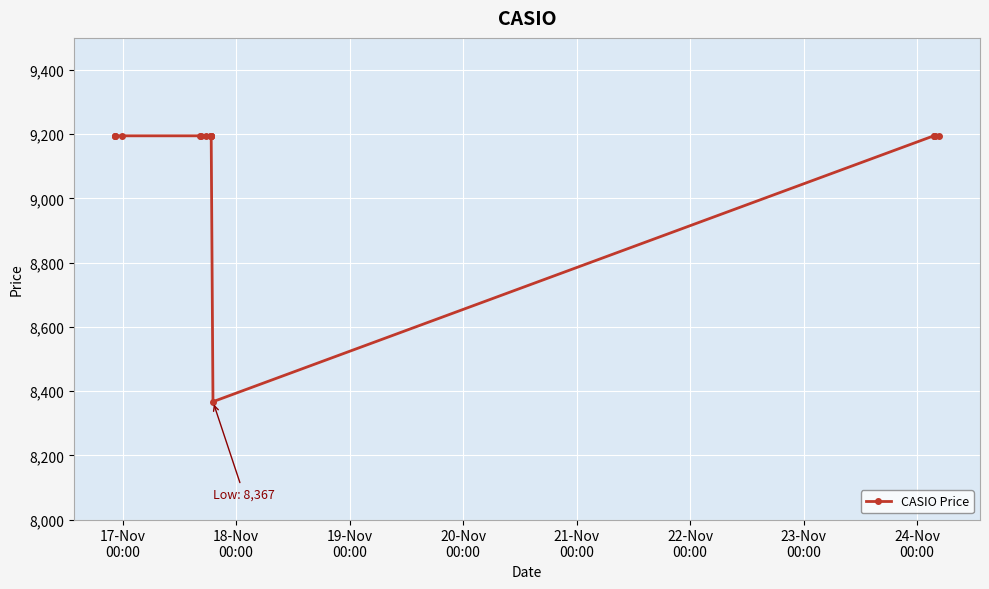

What is the maximum value shown in the chart?

9195